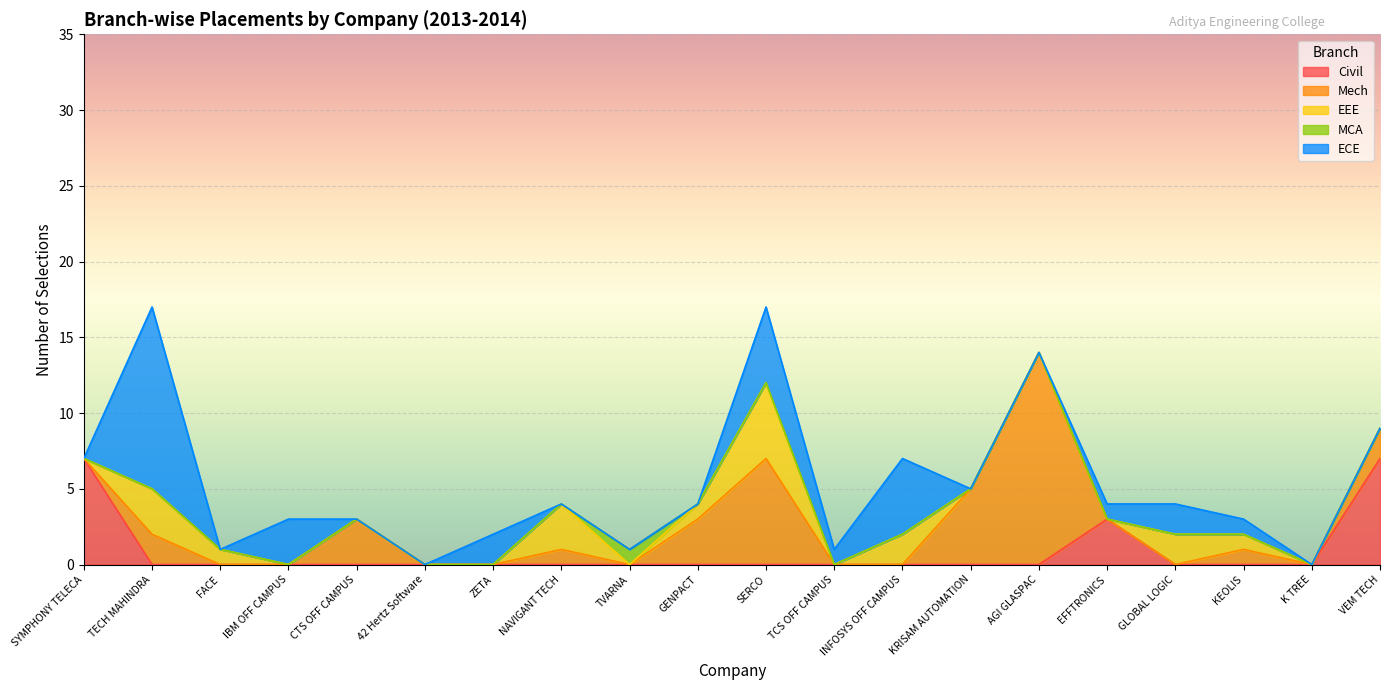

Reading left to right, list all the values displayed in this chart.

Civil: SYMPHONY TELECA=7	TECH MAHINDRA=0	FACE=0	IBM OFF CAMPUS=0	CTS OFF CAMPUS=0	42 Hertz Software=0	ZETA=0	NAVIGANT TECH=0	TVARNA=0	GENPACT=0	SERCO=0	TCS OFF CAMPUS=0	INFOSYS OFF CAMPUS=0	KRISAM AUTOMATION=0	AGI GLASPAC=0	EFFTRONICS=3	GLOBAL LOGIC=0	KEOLIS=0	K TREE=0	VEM TECH=7
Mech: SYMPHONY TELECA=0	TECH MAHINDRA=2	FACE=0	IBM OFF CAMPUS=0	CTS OFF CAMPUS=3	42 Hertz Software=0	ZETA=0	NAVIGANT TECH=1	TVARNA=0	GENPACT=3	SERCO=7	TCS OFF CAMPUS=0	INFOSYS OFF CAMPUS=0	KRISAM AUTOMATION=5	AGI GLASPAC=14	EFFTRONICS=0	GLOBAL LOGIC=0	KEOLIS=1	K TREE=0	VEM TECH=2
EEE: SYMPHONY TELECA=0	TECH MAHINDRA=3	FACE=1	IBM OFF CAMPUS=0	CTS OFF CAMPUS=0	42 Hertz Software=0	ZETA=0	NAVIGANT TECH=3	TVARNA=0	GENPACT=1	SERCO=5	TCS OFF CAMPUS=0	INFOSYS OFF CAMPUS=2	KRISAM AUTOMATION=0	AGI GLASPAC=0	EFFTRONICS=0	GLOBAL LOGIC=2	KEOLIS=1	K TREE=0	VEM TECH=0
MCA: SYMPHONY TELECA=0	TECH MAHINDRA=0	FACE=0	IBM OFF CAMPUS=0	CTS OFF CAMPUS=0	42 Hertz Software=0	ZETA=0	NAVIGANT TECH=0	TVARNA=1	GENPACT=0	SERCO=0	TCS OFF CAMPUS=0	INFOSYS OFF CAMPUS=0	KRISAM AUTOMATION=0	AGI GLASPAC=0	EFFTRONICS=0	GLOBAL LOGIC=0	KEOLIS=0	K TREE=0	VEM TECH=0
ECE: SYMPHONY TELECA=0	TECH MAHINDRA=12	FACE=0	IBM OFF CAMPUS=3	CTS OFF CAMPUS=0	42 Hertz Software=0	ZETA=2	NAVIGANT TECH=0	TVARNA=0	GENPACT=0	SERCO=5	TCS OFF CAMPUS=1	INFOSYS OFF CAMPUS=5	KRISAM AUTOMATION=0	AGI GLASPAC=0	EFFTRONICS=1	GLOBAL LOGIC=2	KEOLIS=1	K TREE=0	VEM TECH=0